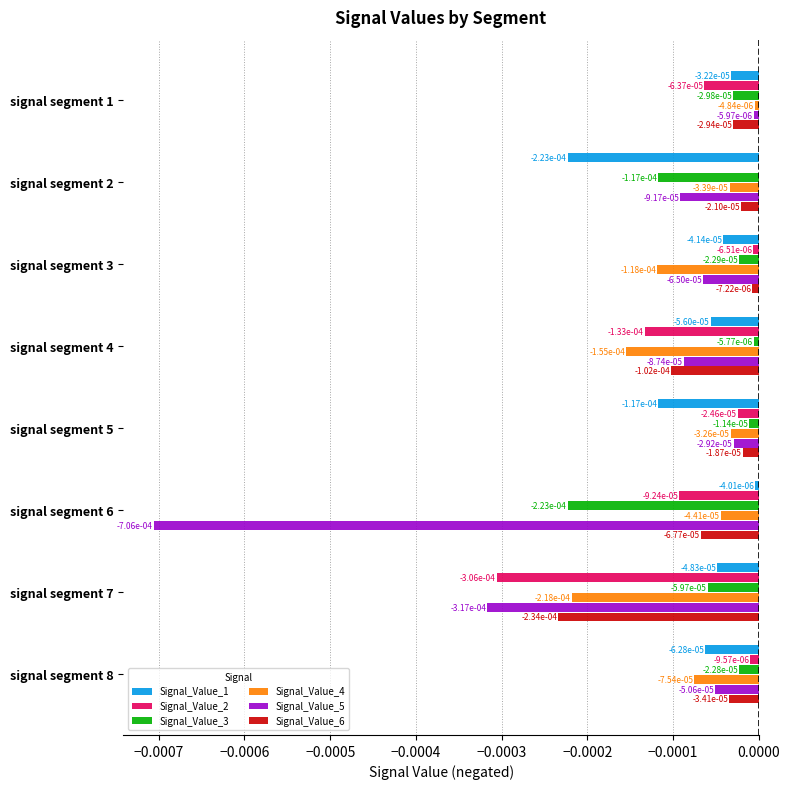

Which series has the largest total across all categories?

Signal_Value_3